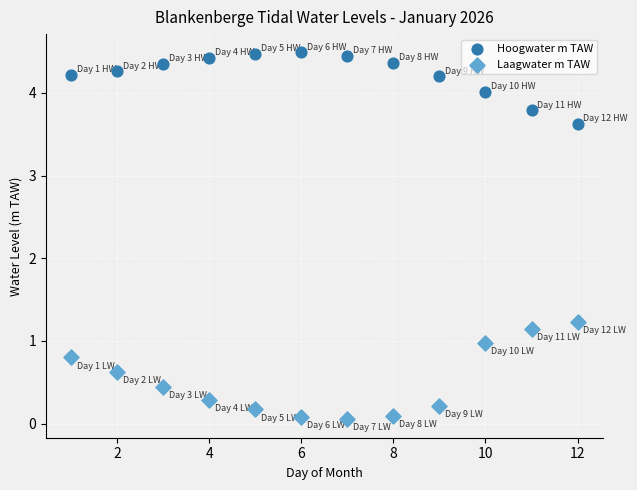

What are all the series names shown in the legend?

Hoogwater m TAW, Laagwater m TAW